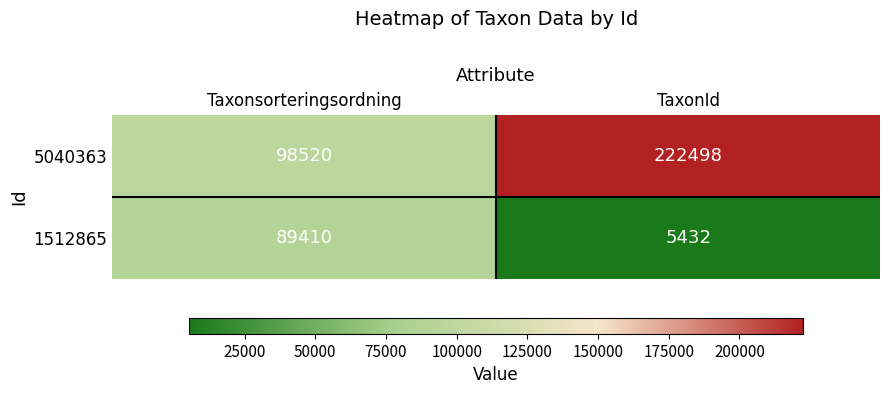

Reading left to right, list all the values displayed in this chart.

5040363: 98520	222498
1512865: 89410	5432